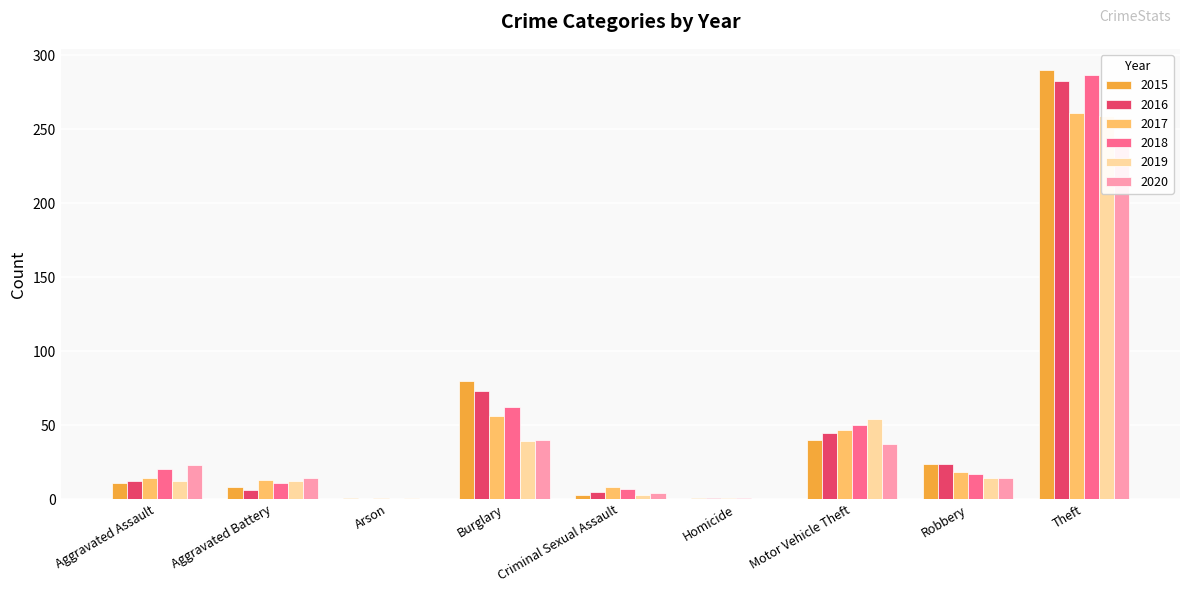

What is the spread (max minus min) of values at Criminal Sexual Assault?

5